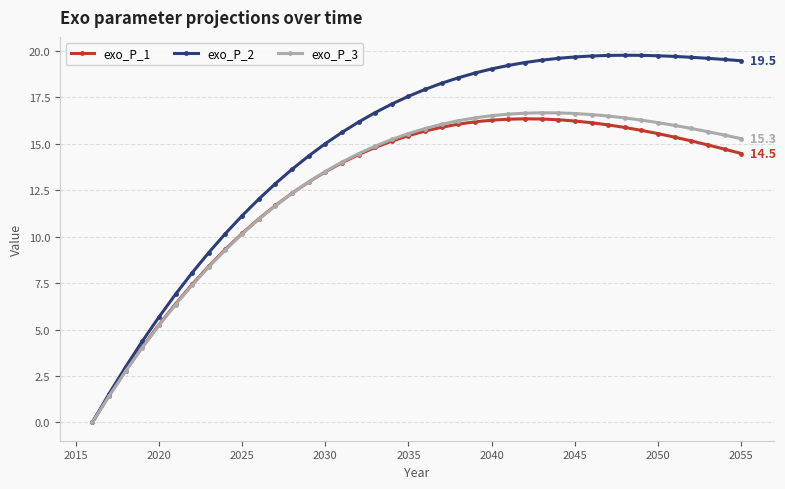

How many values in exo_P_2 are above zero?

39